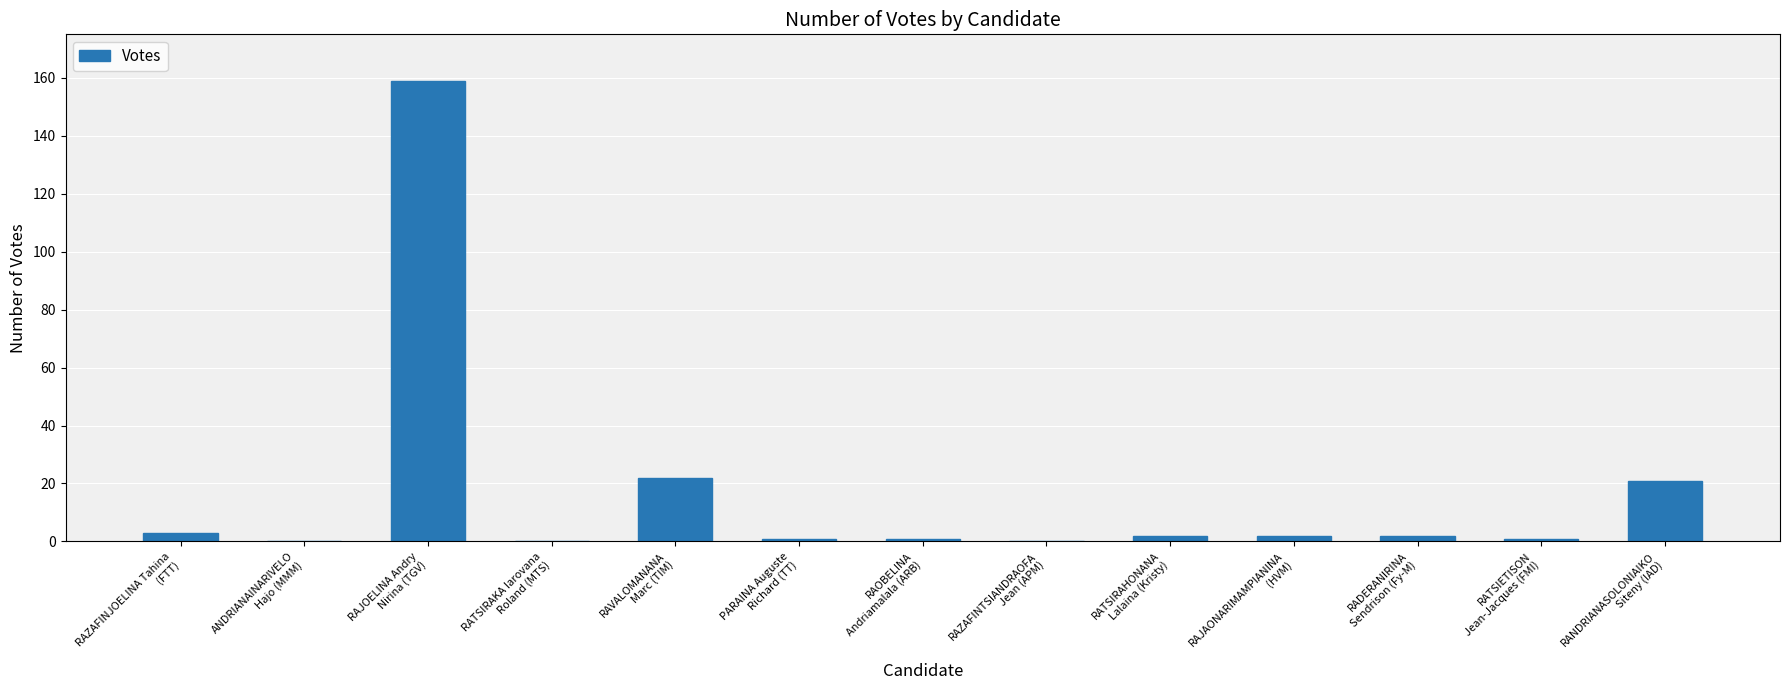

Reading left to right, what are all the values shown in this chart?

RAZAFINJOELINA Tahina
(FTT)=3	ANDRIANAINARIVELO
Hajo (MMM)=0	RAJOELINA Andry
Nirina (TGV)=159	RATSIRAKA Iarovana
Roland (MTS)=0	RAVALOMANANA
Marc (TIM)=22	PARAINA Auguste
Richard (TT)=1	RAOBELINA
Andriamalala (ARB)=1	RAZAFINTSIANDRAOFA
Jean (APM)=0	RATSIRAHONANA
Lalaina (Kristy)=2	RAJAONARIMAMPIANINA
(HVM)=2	RADERANIRINA
Sendrison (Fy-M)=2	RATSIETISON
Jean-Jacques (FMI)=1	RANDRIANASOLONIAIKO
Siteny (IAD)=21